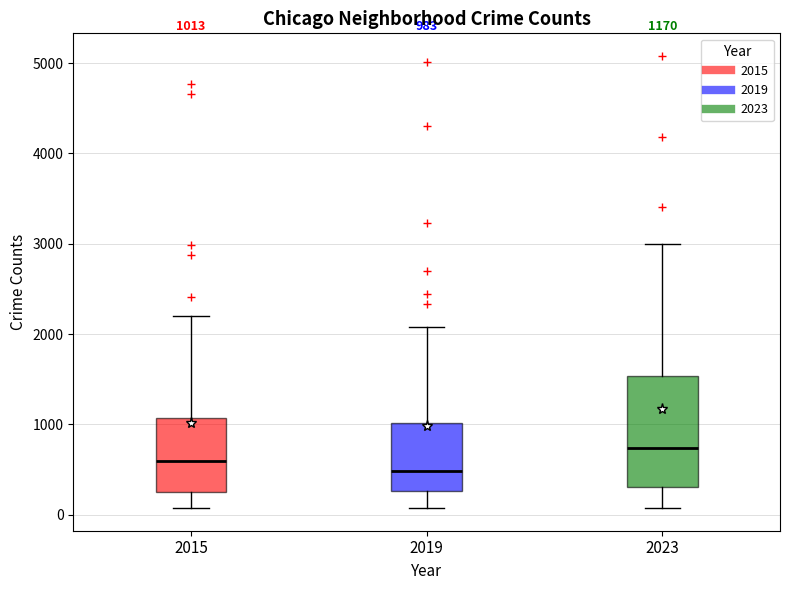

Comparing the boxes themselves (not the whiskers), which one is the tallest?

2023